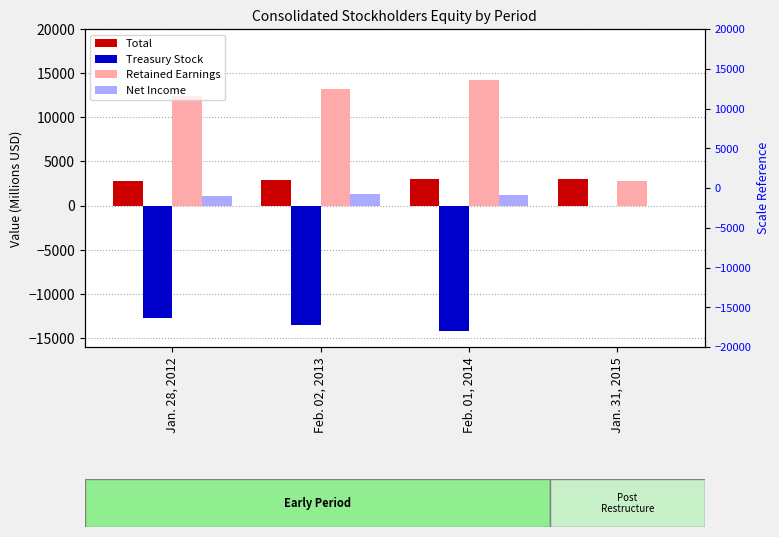

Reading left to right, transcribe all the data shown in this chart.

Total: Jan. 28, 2012=2755	Feb. 02, 2013=2894	Feb. 01, 2014=3062	Jan. 31, 2015=2983
Treasury Stock: Jan. 28, 2012=-12760	Feb. 02, 2013=-13465	Feb. 01, 2014=-14245	Jan. 31, 2015=0
Retained Earnings: Jan. 28, 2012=12364	Feb. 02, 2013=13259	Feb. 01, 2014=14218	Jan. 31, 2015=2797
Net Income: Jan. 28, 2012=1135	Feb. 02, 2013=1280	Feb. 01, 2014=1262	Jan. 31, 2015=0